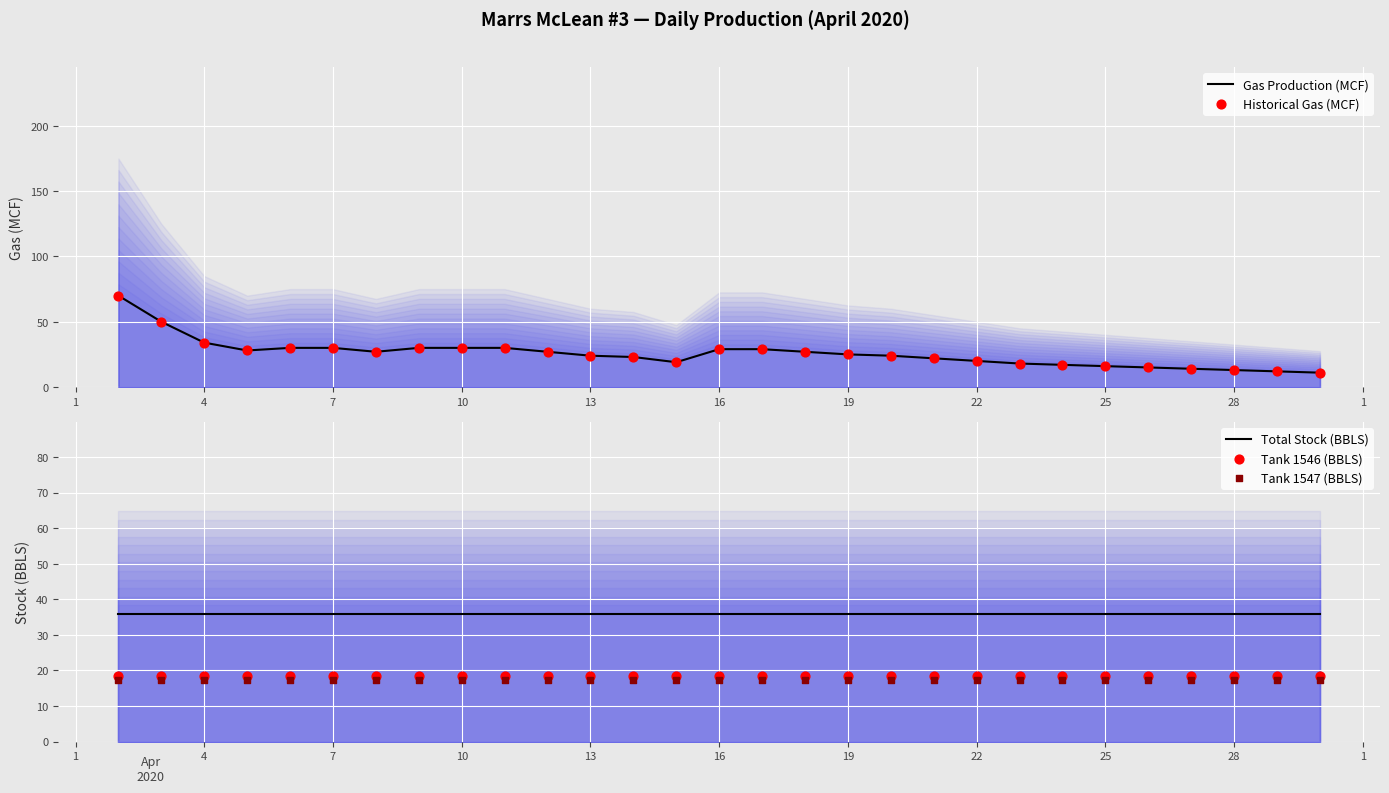

What are all the series names shown in the legend?

Gas Production (MCF), Historical Gas (MCF), Total Stock (BBLS), Tank 1546 (BBLS), Tank 1547 (BBLS)